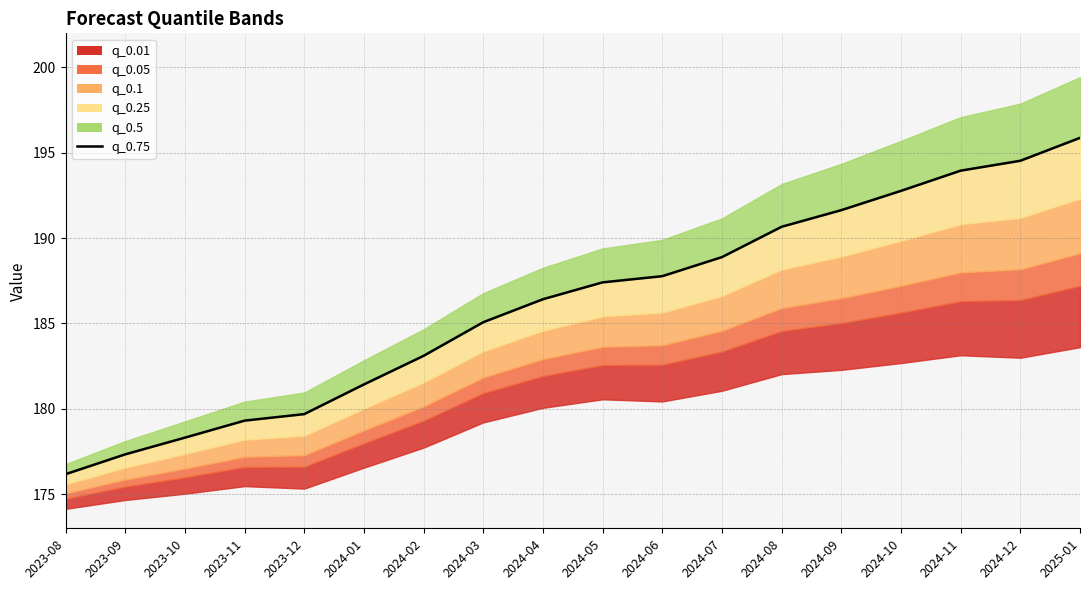

What is the sum of all values?

3350.4